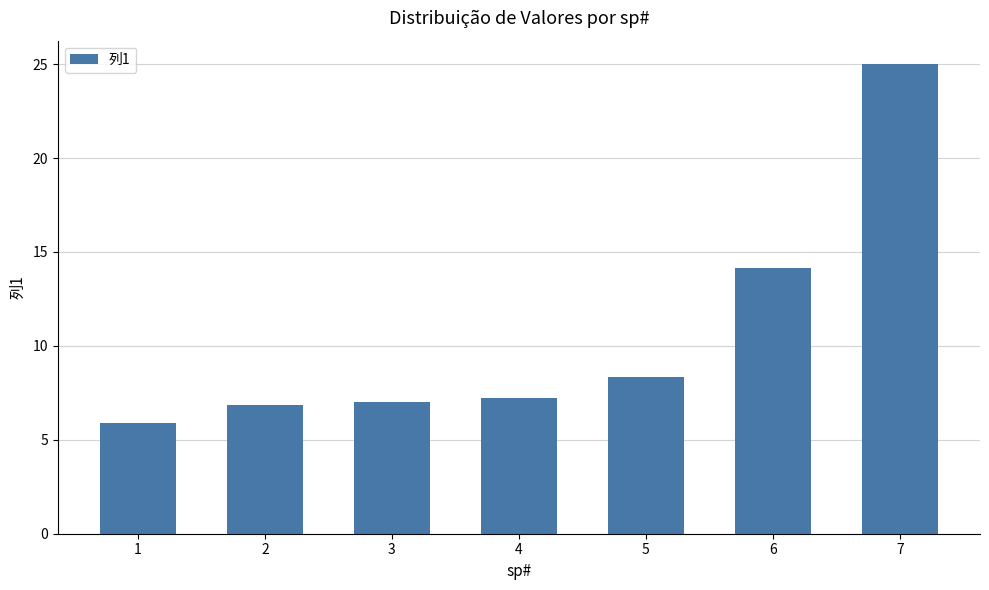

Does the chart contain stacked bars?

No